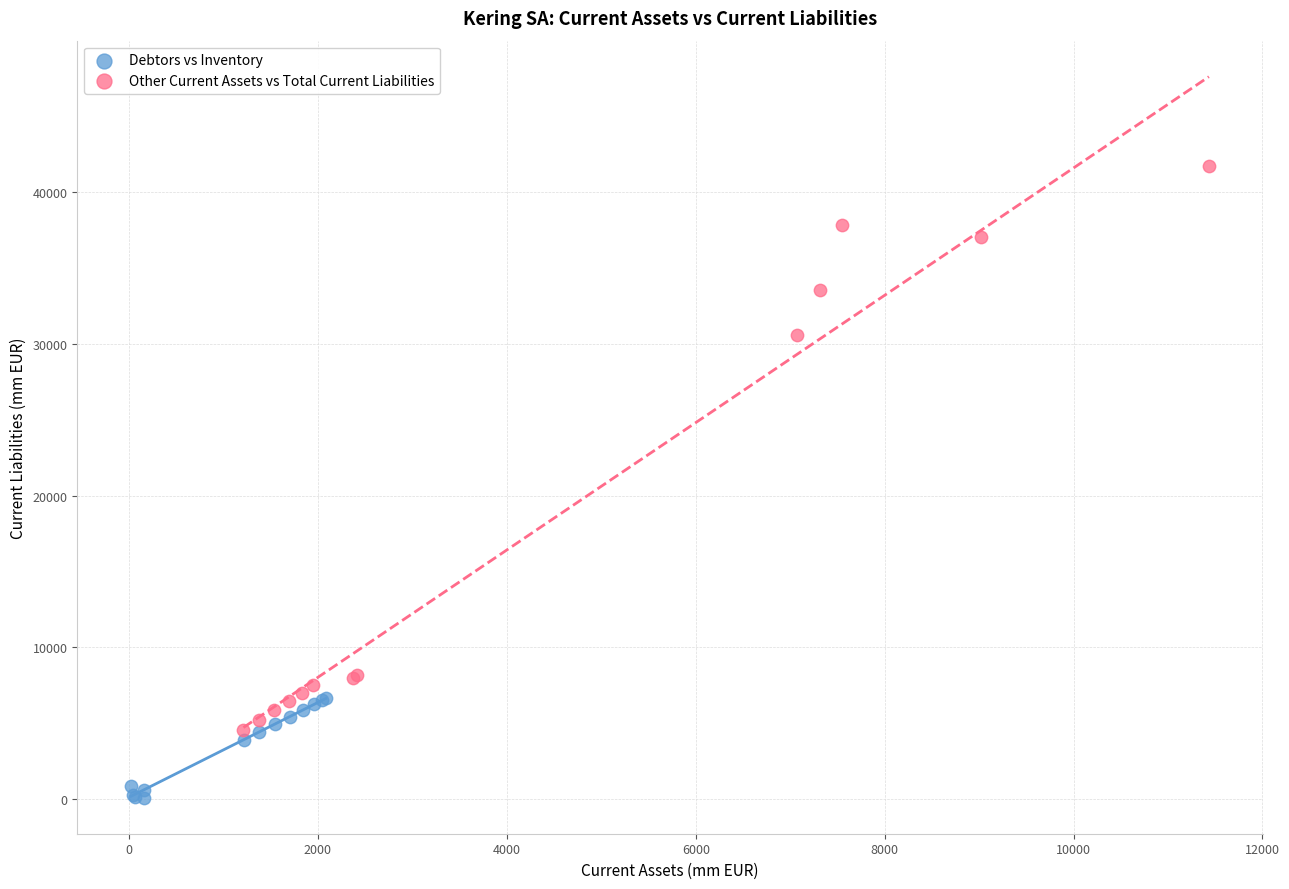

Which series has the largest Y range (max minus min)?

Other Current Assets vs Total Current Liabilities